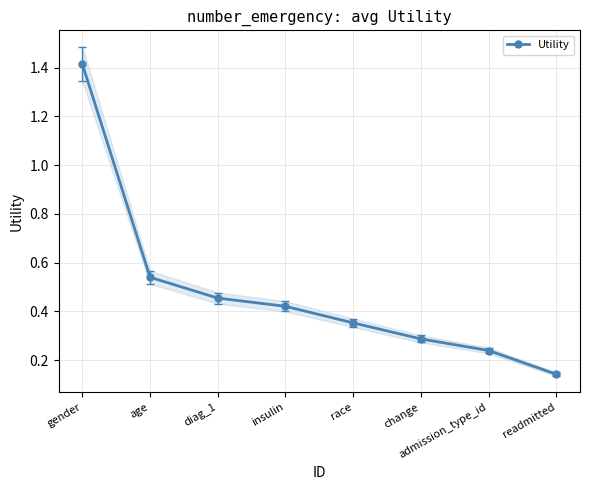

The chart shows a value of 0.4 at insulin. True or false?

True